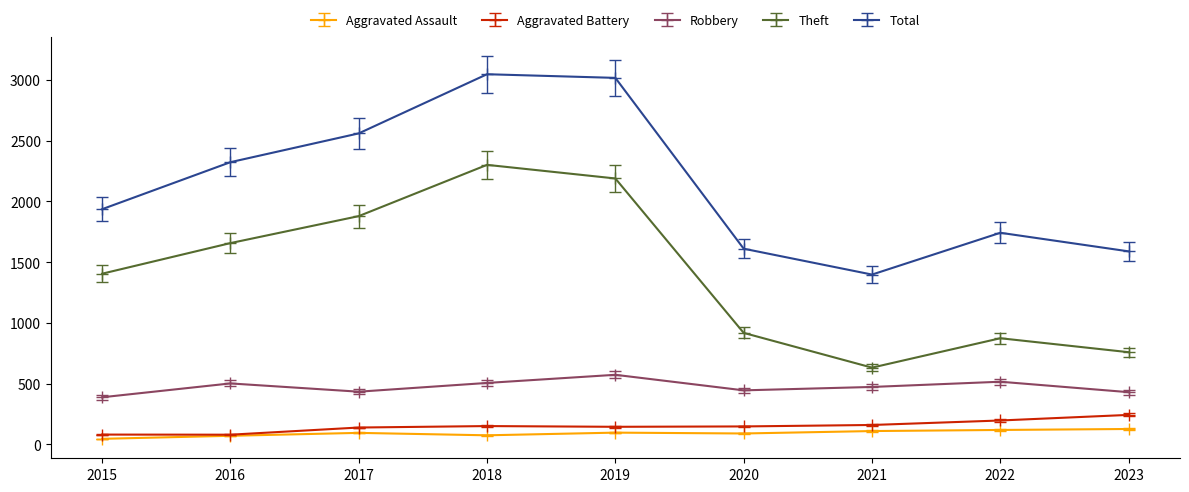

Between 2015 and 2023, which series saw the biggest shift?

Theft